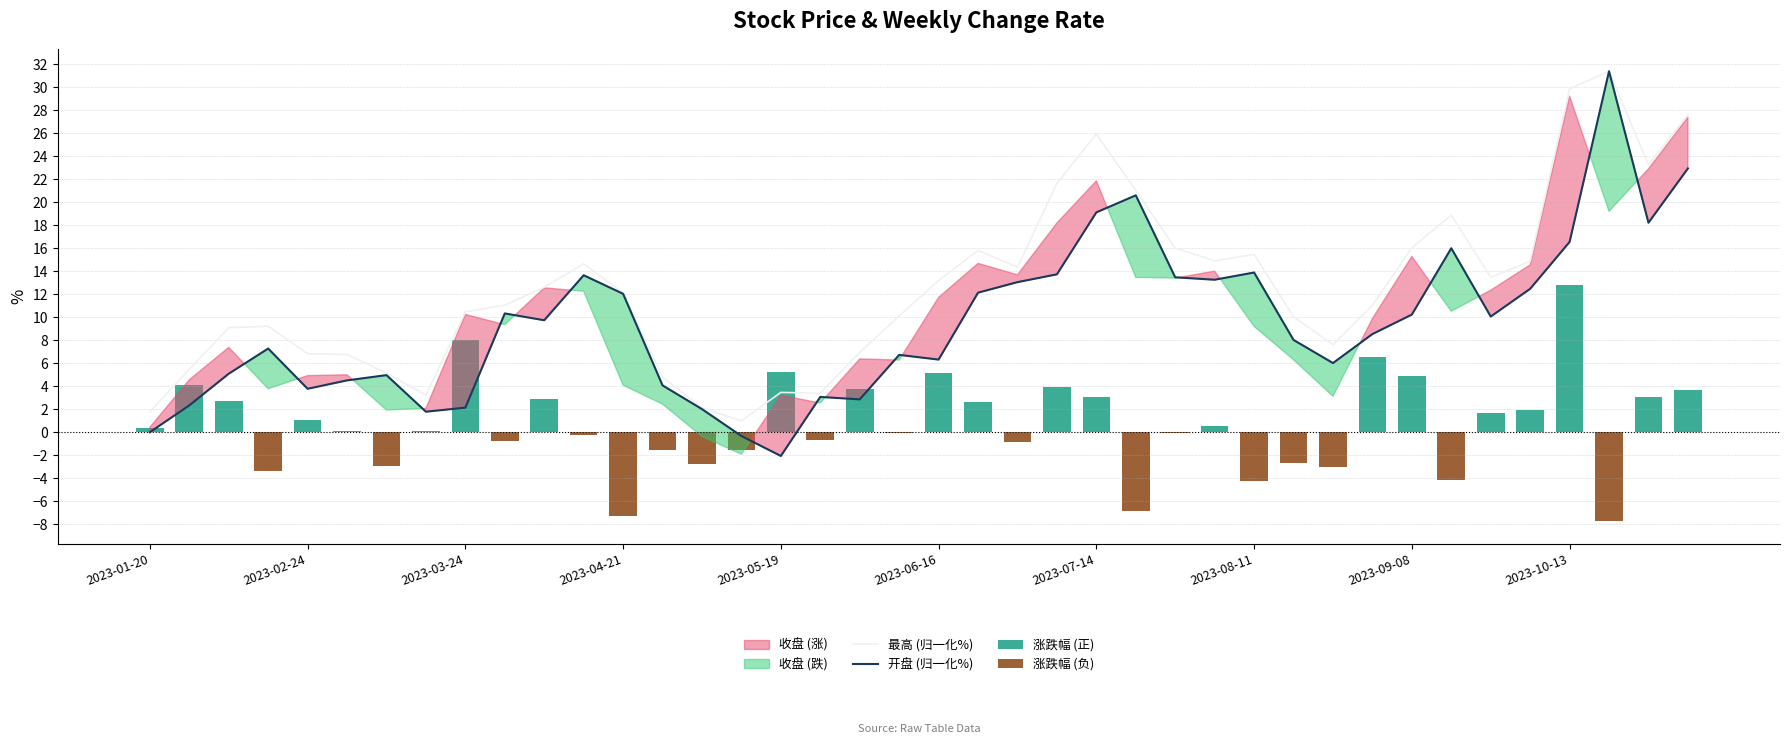

At 2023-08-11, list the series in order from largest to smallest.

最高 (归一化%), 开盘 (归一化%), 涨跌幅 (正), 涨跌幅 (负)